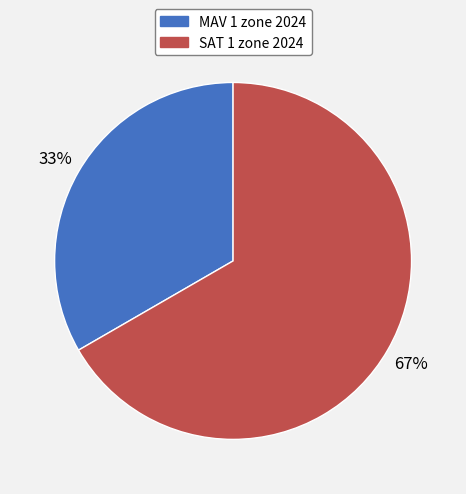

Combined, do SAT 1 zone 2024 and MAV 1 zone 2024 account for over 50%?

Yes